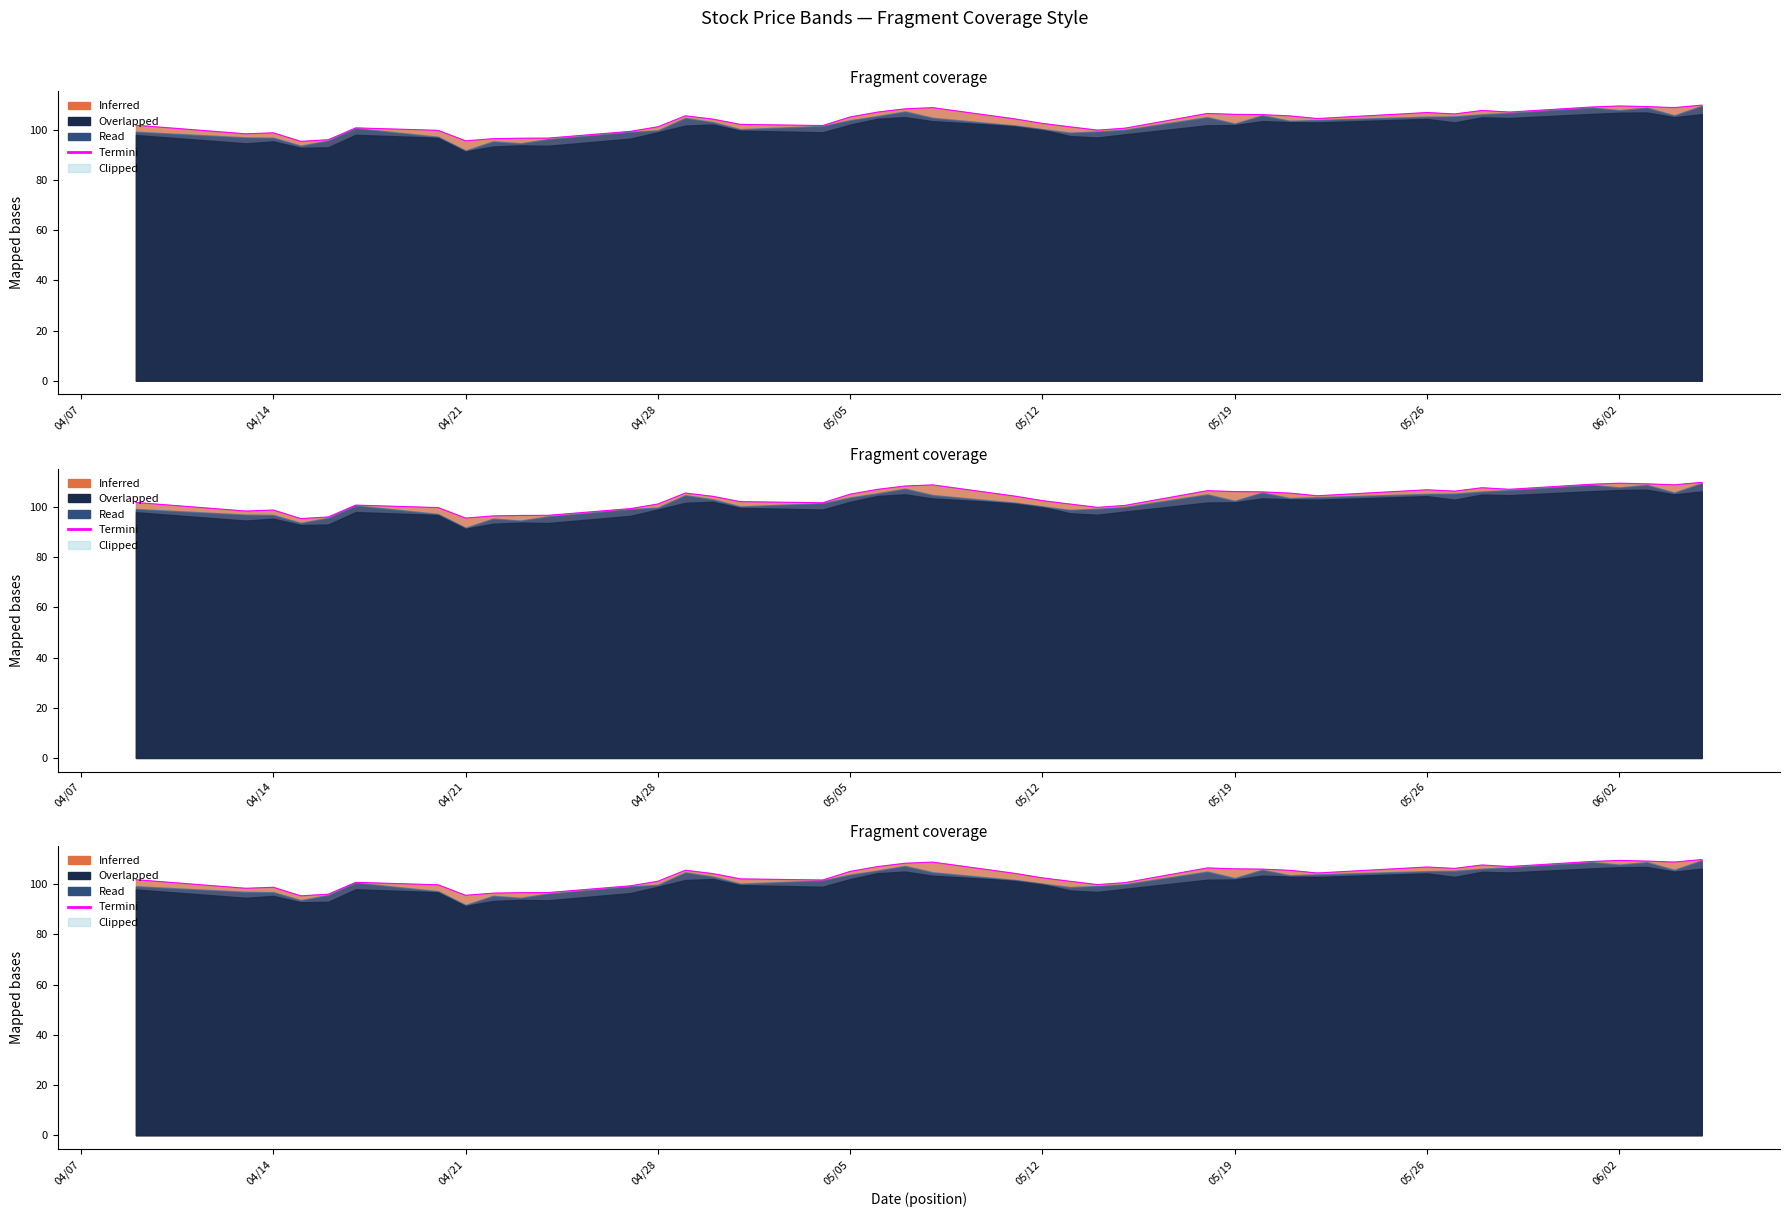

What is the difference between the second highest and second lowest values?

13.9